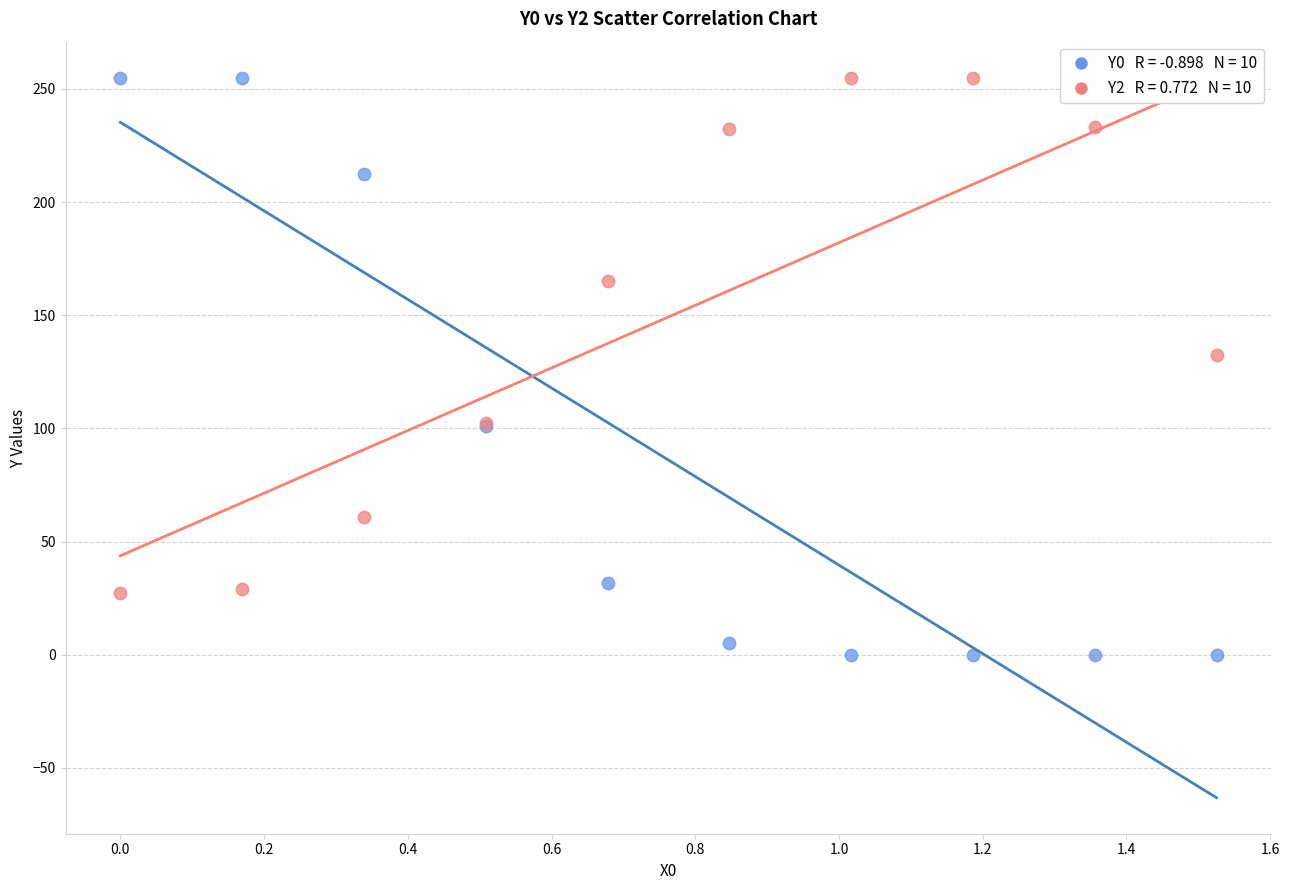

Across all series, what Y value is closest to 127?

132.3